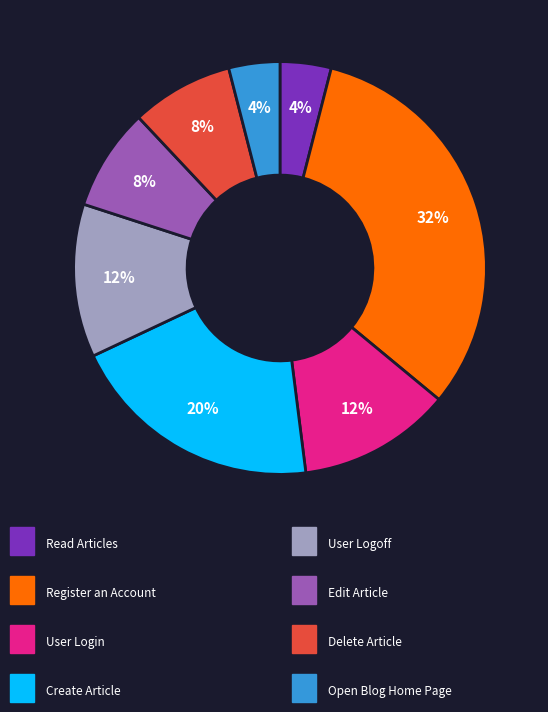

Does any single category account for the majority?

No